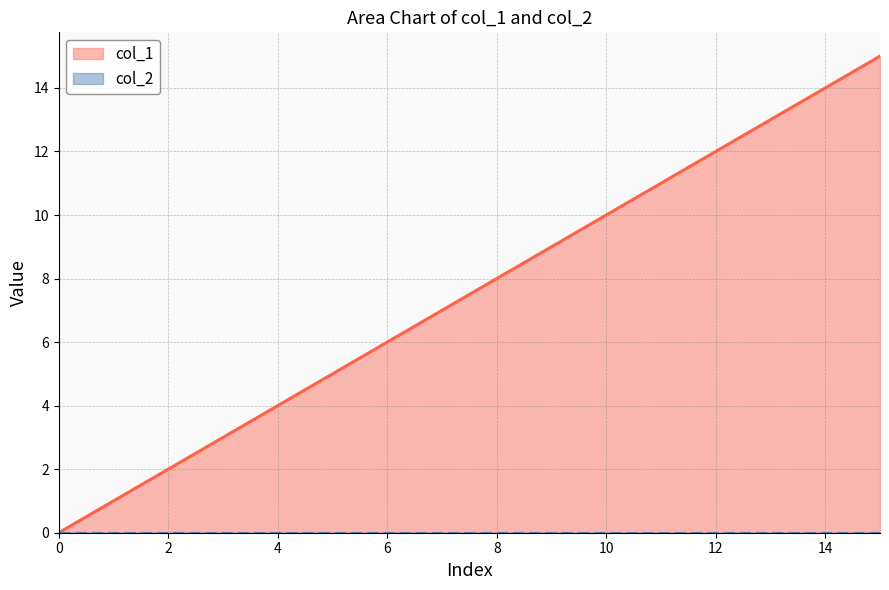

What is the change in value from 11 to 12?

+1